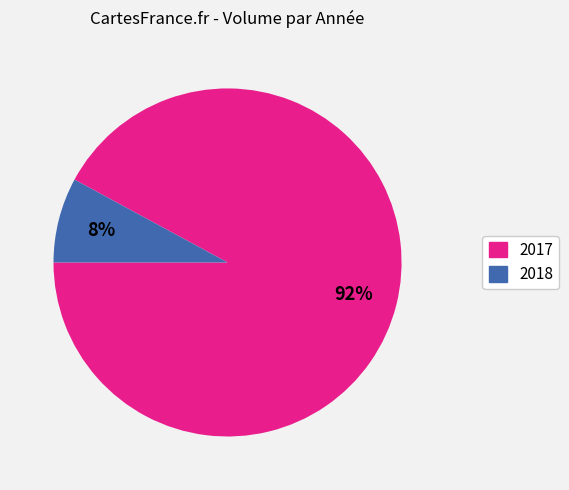

True or false: 2018 accounts for 8% of the total.

True